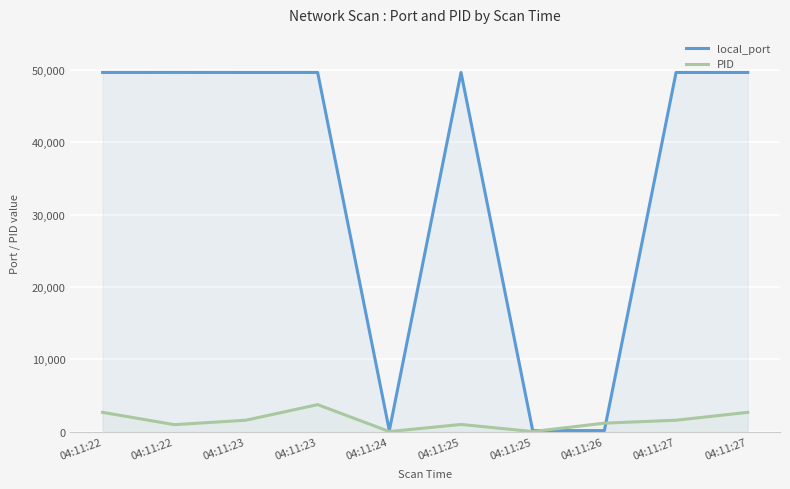

List the series in order of their overall mean, lowest first.

PID, local_port